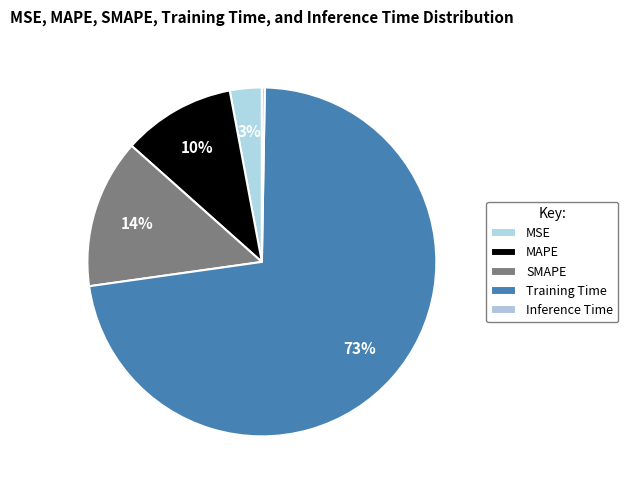

What percentage is the SMAPE slice, to the nearest percent?

14%